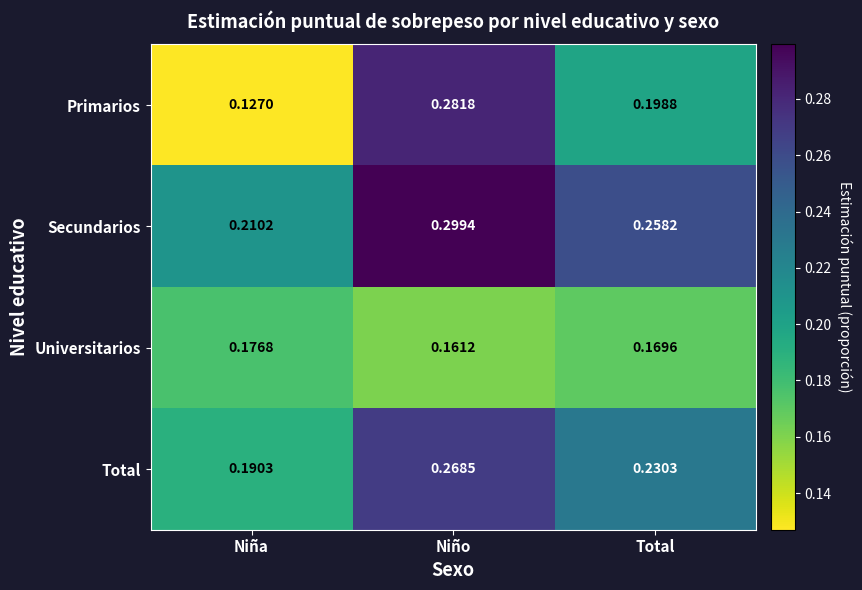

Where is Universitarios nearest to the value 0?

Niño